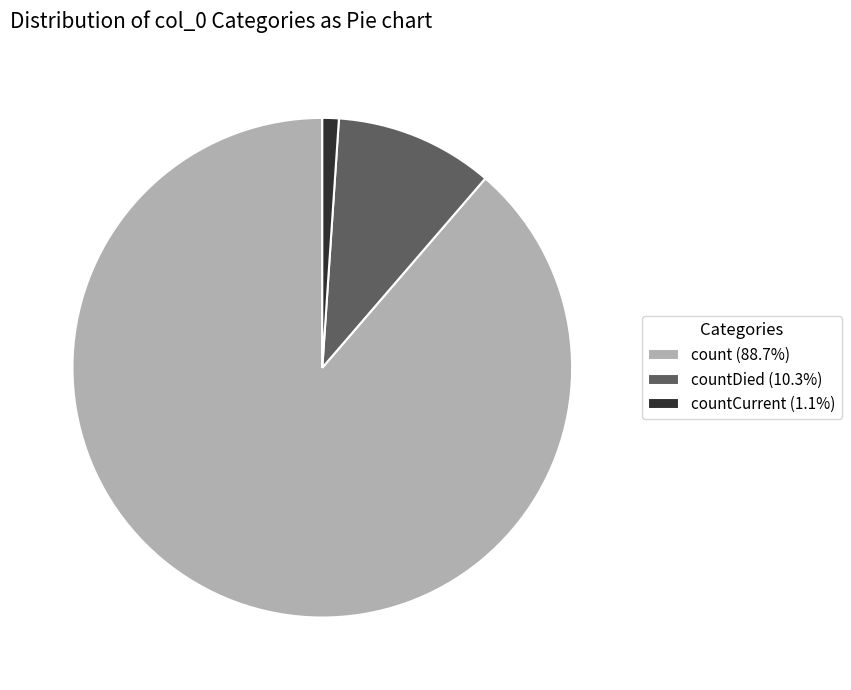

What is the ratio of the value at count (88.7%) to the value at countCurrent (1.1%)?

83.4